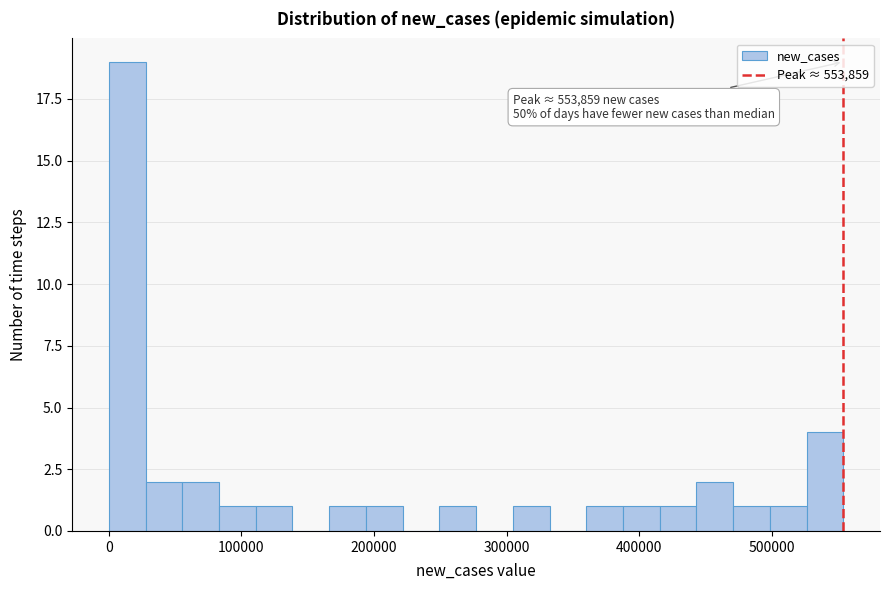

Around what value on the x-axis is the tallest bar? Give the approximate position of its centre, as read against the axis.

10000